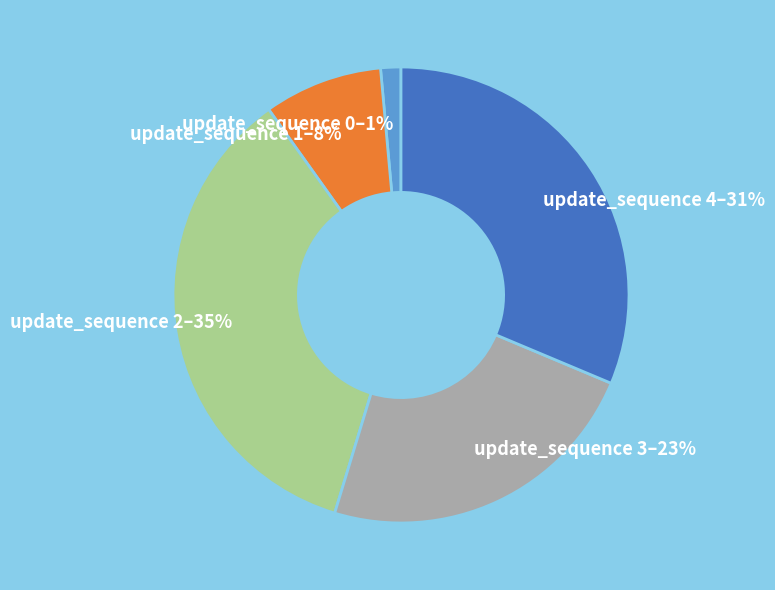

Is there any slice that represents more than half of the pie?

No